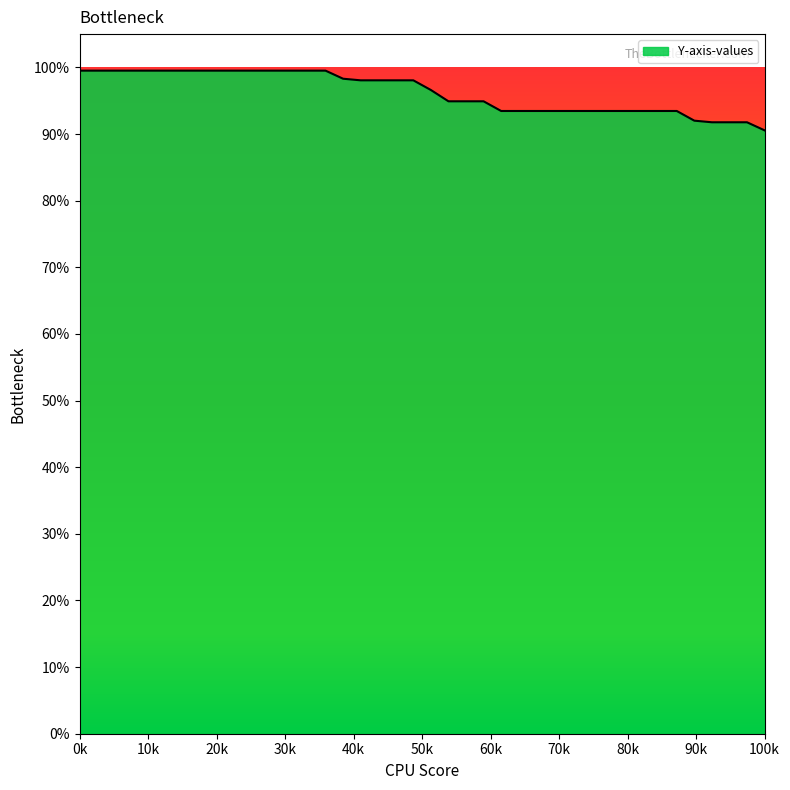

Does the chart have visible grid lines?

No